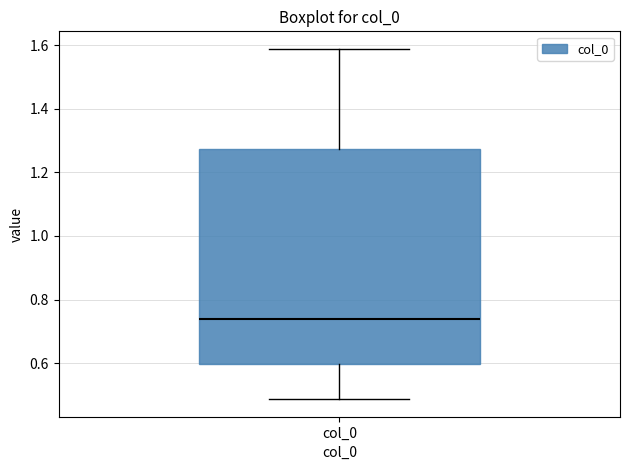

Transcribe this box plot: give where the median line is, the range the box spans, and where the two whiskers end, as read against the y-axis. The values are not printed on the chart, so give them approximately, as read against the axis.

median 0.74, box 0.60 to 1.28, whiskers 0.48 to 1.58